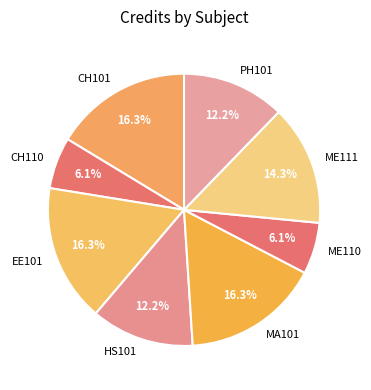

Is there a majority slice in this chart?

No